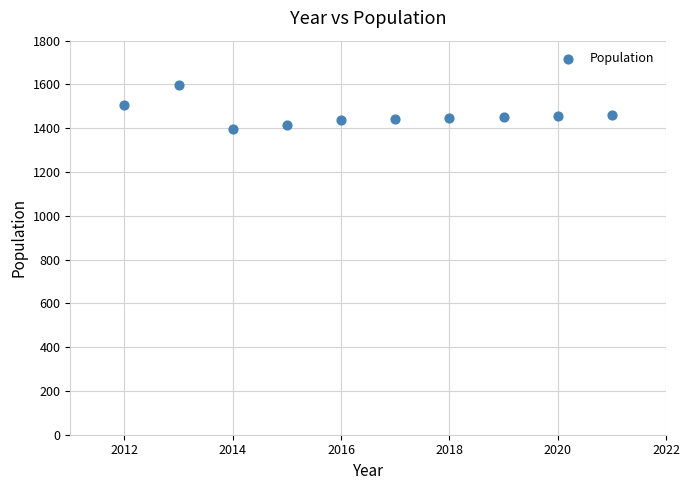

What is the average X value?

2016